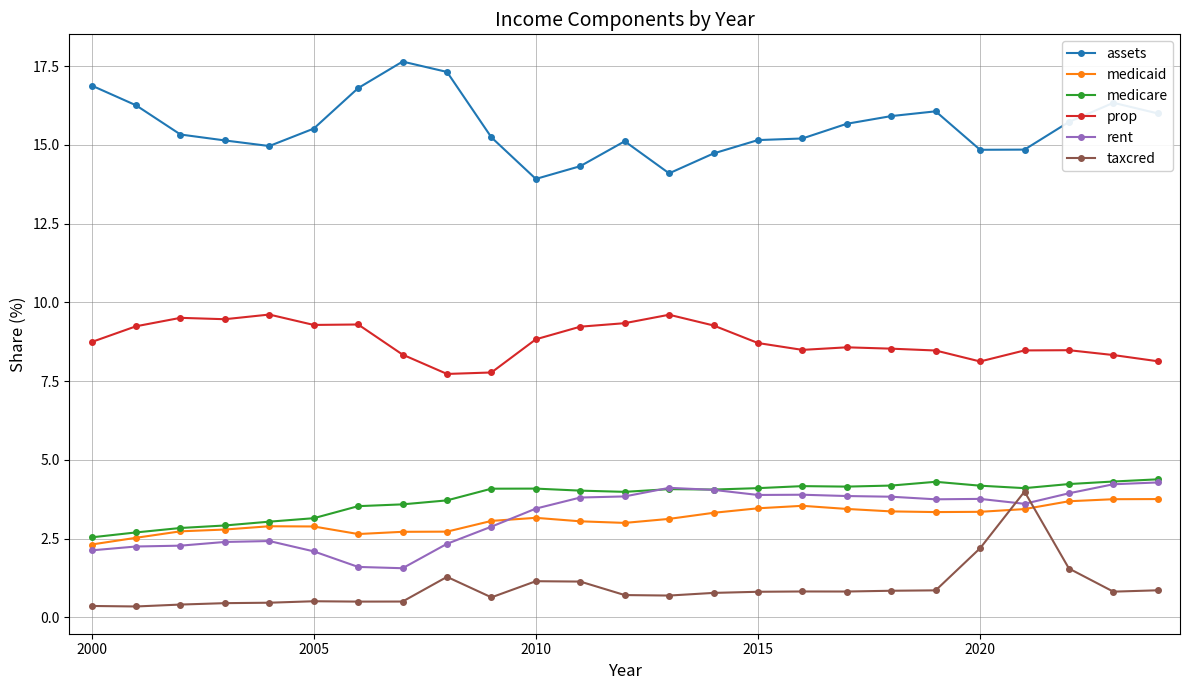

Count the number of data series in this chart.

6